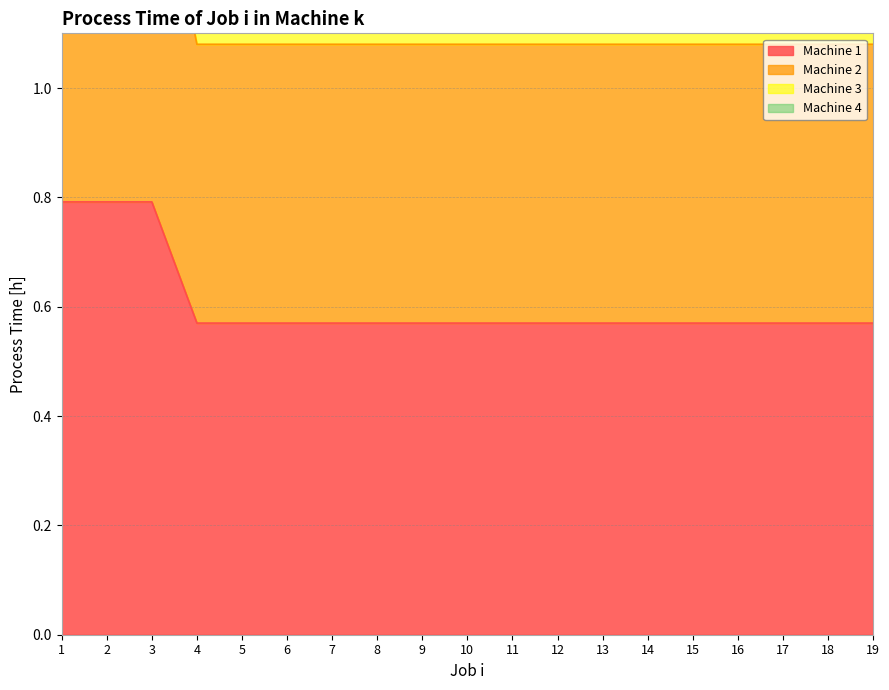

Reading left to right, transcribe all the data shown in this chart.

Machine 1: 1=0.8	2=0.8	3=0.8	4=0.6	5=0.6	6=0.6	7=0.6	8=0.6	9=0.6	10=0.6	11=0.6	12=0.6	13=0.6	14=0.6	15=0.6	16=0.6	17=0.6	18=0.6	19=0.6
Machine 2: 1=3.1	2=3.1	3=3.1	4=2.2	5=2.2	6=2.2	7=2.2	8=2.2	9=2.2	10=2.2	11=2.2	12=2.2	13=2.2	14=2.2	15=2.2	16=2.2	17=2.2	18=2.2	19=2.2
Machine 3: 1=1.5	2=1.5	3=1.5	4=1.1	5=1.1	6=1.1	7=1.1	8=1.1	9=1.1	10=1.1	11=1.1	12=1.1	13=1.1	14=1.1	15=1.1	16=1.1	17=1.1	18=1.1	19=1.1
Machine 4: 1=2.3	2=2.3	3=2.3	4=1.6	5=1.6	6=1.6	7=1.6	8=1.6	9=1.6	10=1.6	11=1.6	12=1.6	13=1.6	14=1.6	15=1.6	16=1.6	17=1.6	18=1.6	19=1.6